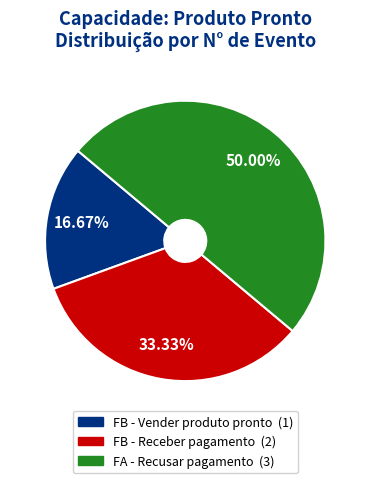

How many segments does this pie chart have?

3